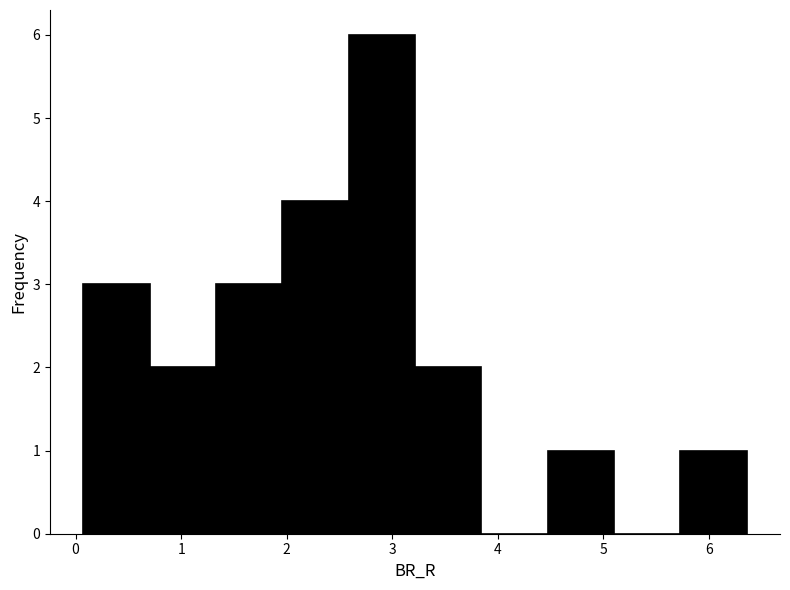

Reading left to right, list every bar in this chart as the range it spans on the x-axis followed by its height. Neither the bar edges nor the heights are printed on the chart, so give them approximately, as read against the axes.

0.1 to 0.7: 3
0.7 to 1.3: 2
1.3 to 2.0: 3
2.0 to 2.6: 4
2.6 to 3.2: 6
3.2 to 3.8: 2
3.8 to 4.5: 0
4.5 to 5.1: 1
5.1 to 5.7: 0
5.7 to 6.4: 1